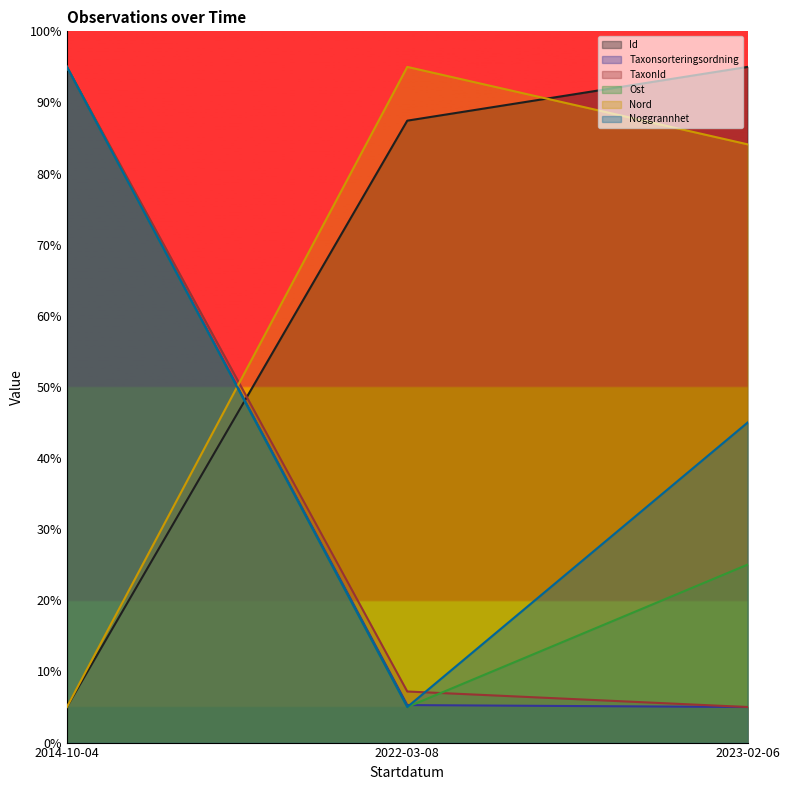

Reading left to right, transcribe all the data shown in this chart.

Id: 2014-10-04=5.0	2022-03-08=87.4	2023-02-06=95.0
Taxonsorteringsordning: 2014-10-04=95.0	2022-03-08=5.3	2023-02-06=5.0
TaxonId: 2014-10-04=95.0	2022-03-08=7.2	2023-02-06=5.0
Ost: 2014-10-04=95.0	2022-03-08=5.0	2023-02-06=25.0
Nord: 2014-10-04=5.0	2022-03-08=95.0	2023-02-06=84.1
Noggrannhet: 2014-10-04=95.0	2022-03-08=5.0	2023-02-06=45.0